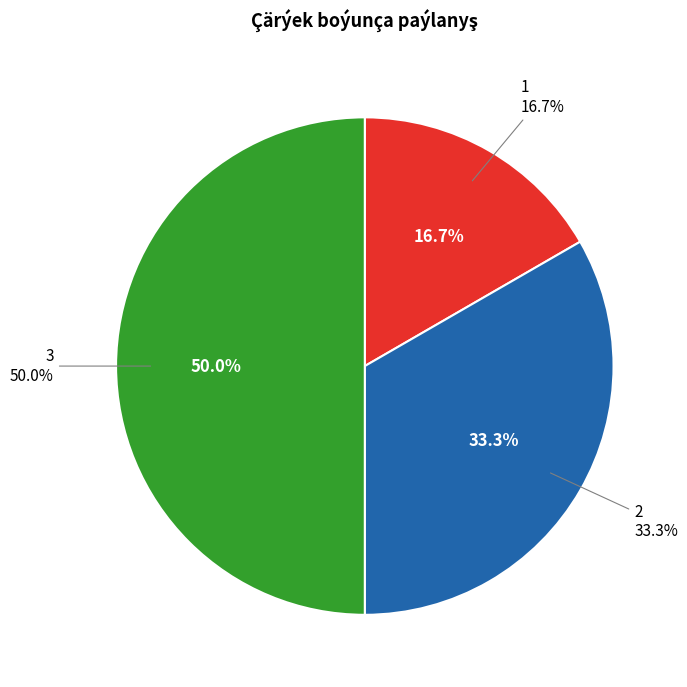

To the nearest percent, what portion does 1 represent?

17%